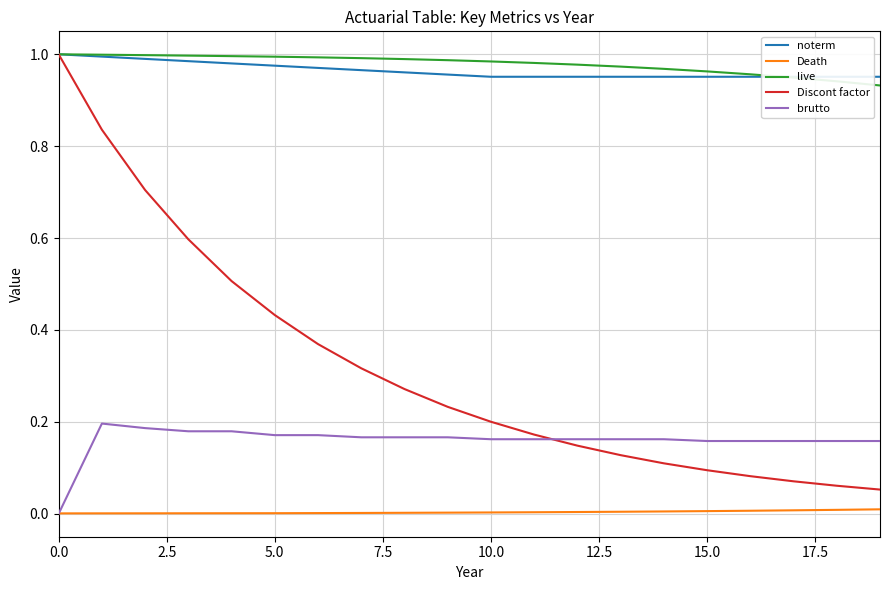

True or false: Discont factor and Death intersect in this chart.

False